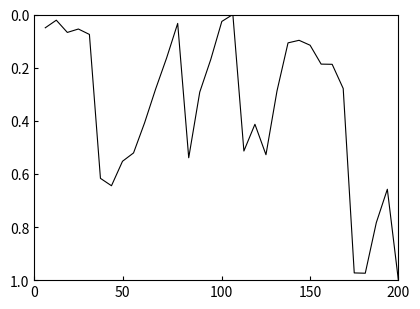

Count the number of data series in this chart.

1